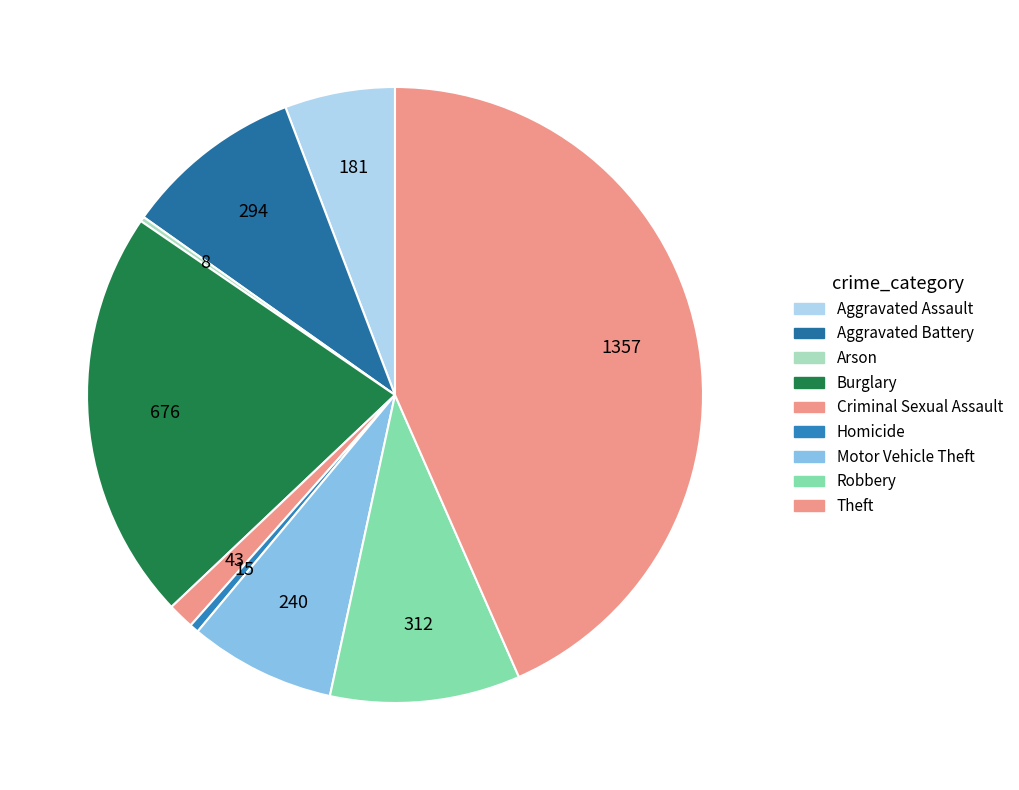

Is it true that Criminal Sexual Assault is 11% of the pie?

False